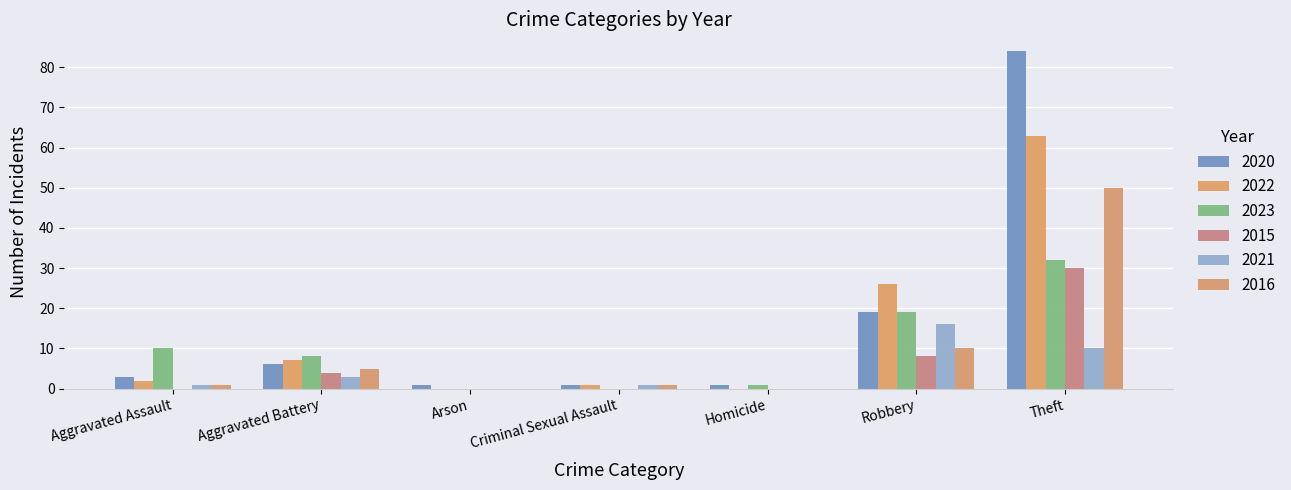

What position from the left is Arson?

3